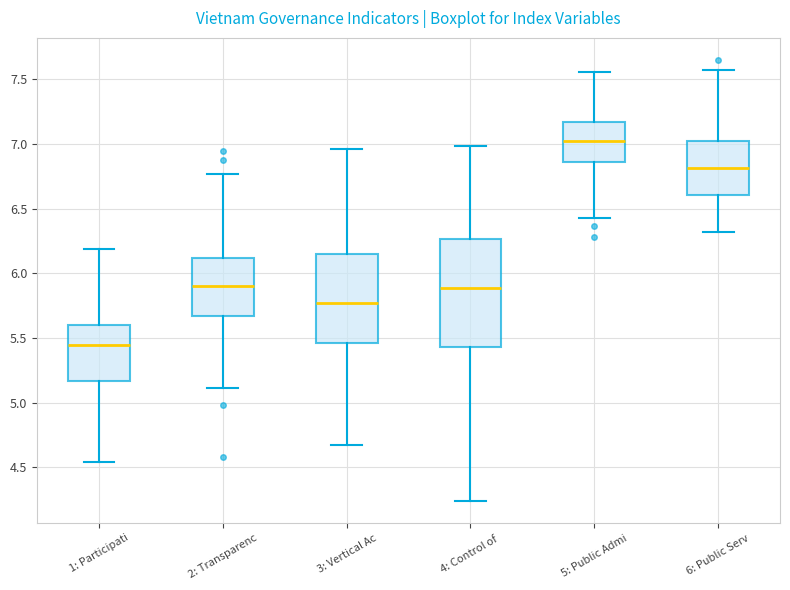

Which box is the tallest, from its lower edge to its upper edge?

4: Control of